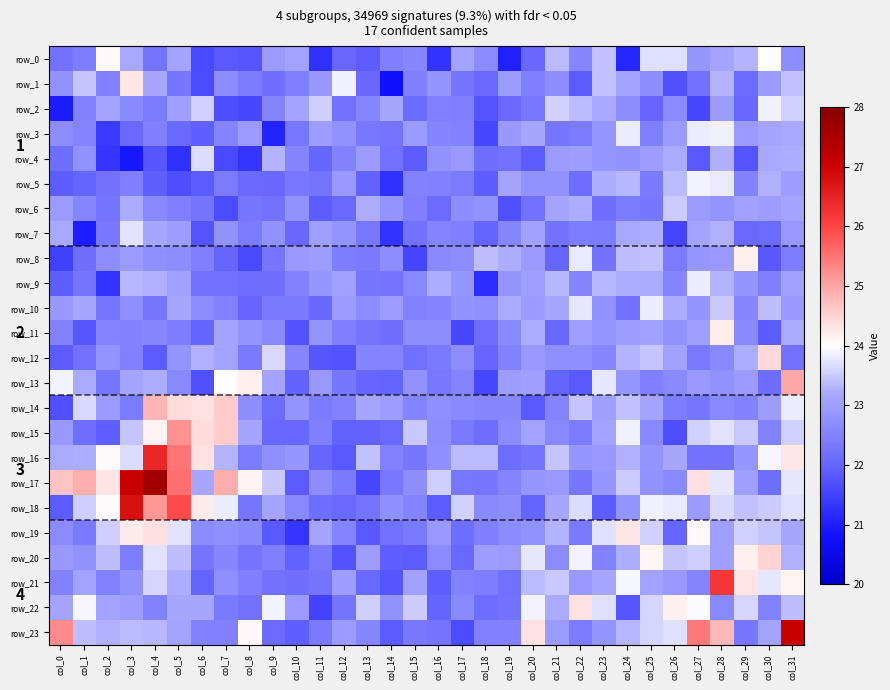

What is the sum of all row_18 values?

744.3